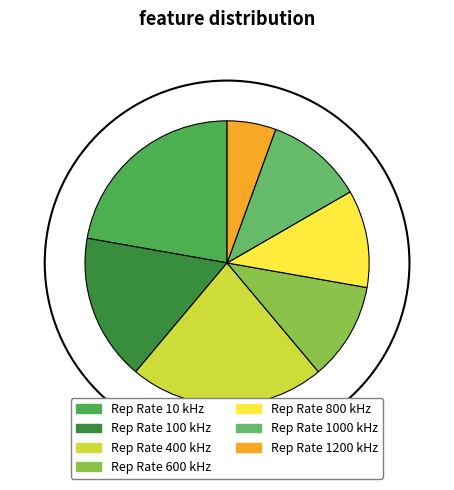

To the nearest percent, what is the difference between the 1200 and 1000 slice percentages?

6%